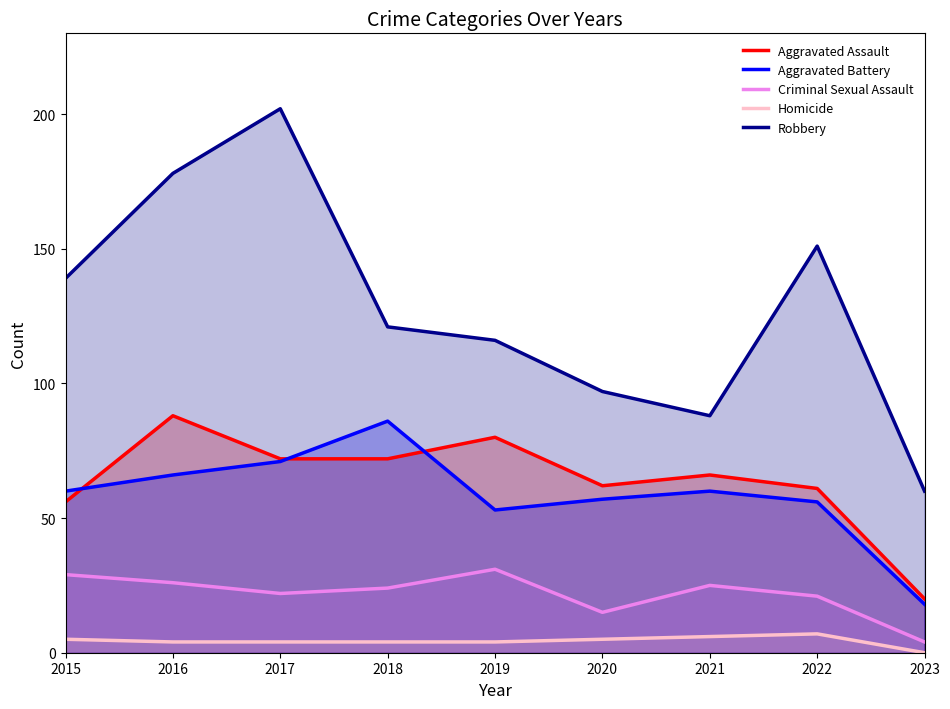

Is it true that Robbery equals 56 at 2017?

False